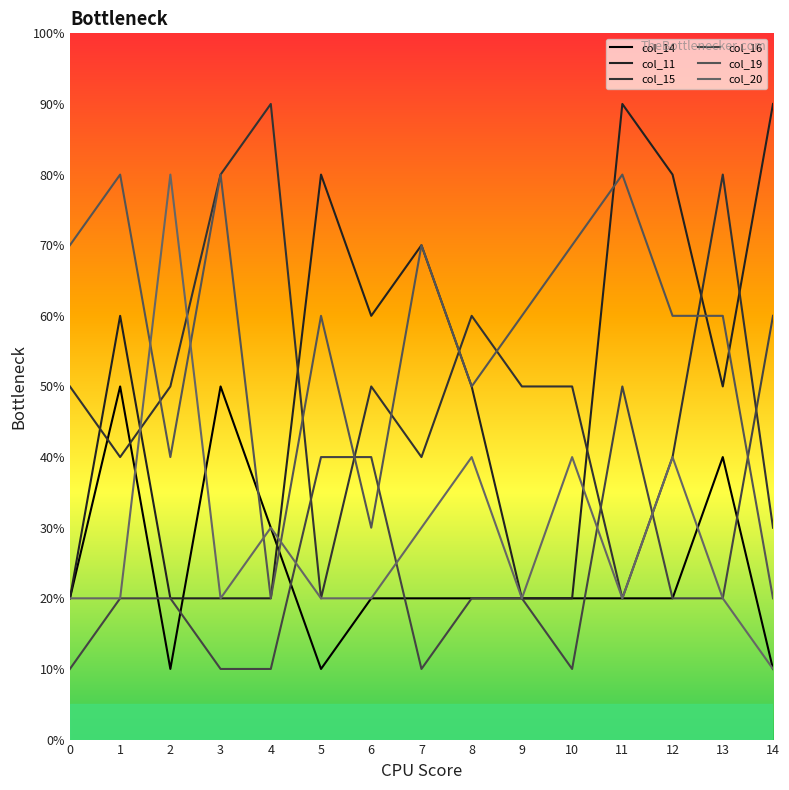

In col_20, how many points are higher than both neighbors (excluding endpoints)?

5